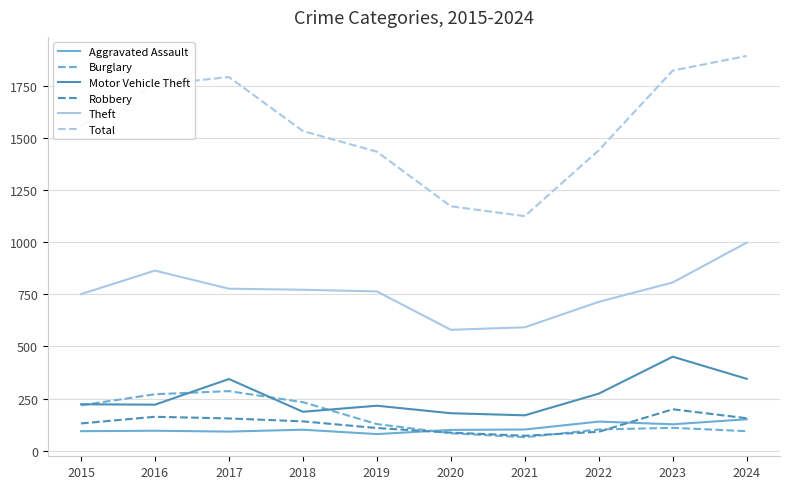

True or false: Robbery and Total cross at least once.

False